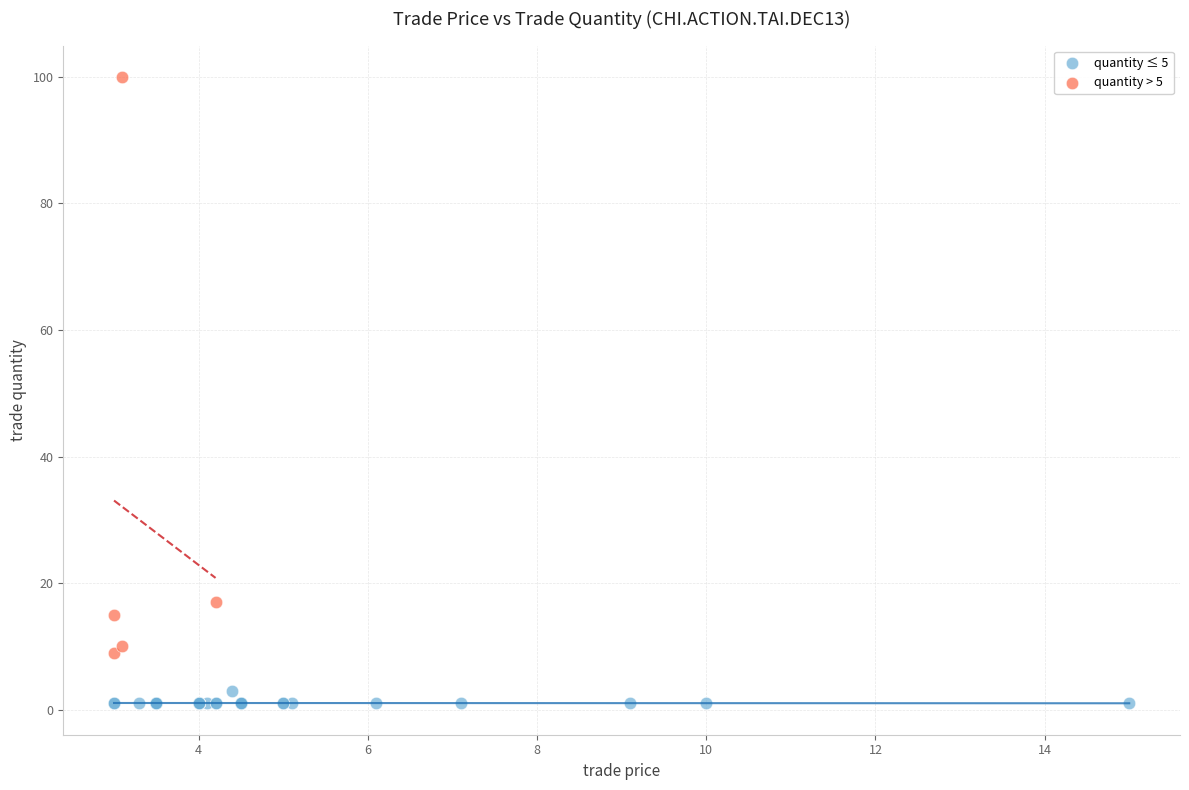

Which series contains the highest Y value?

quantity > 5